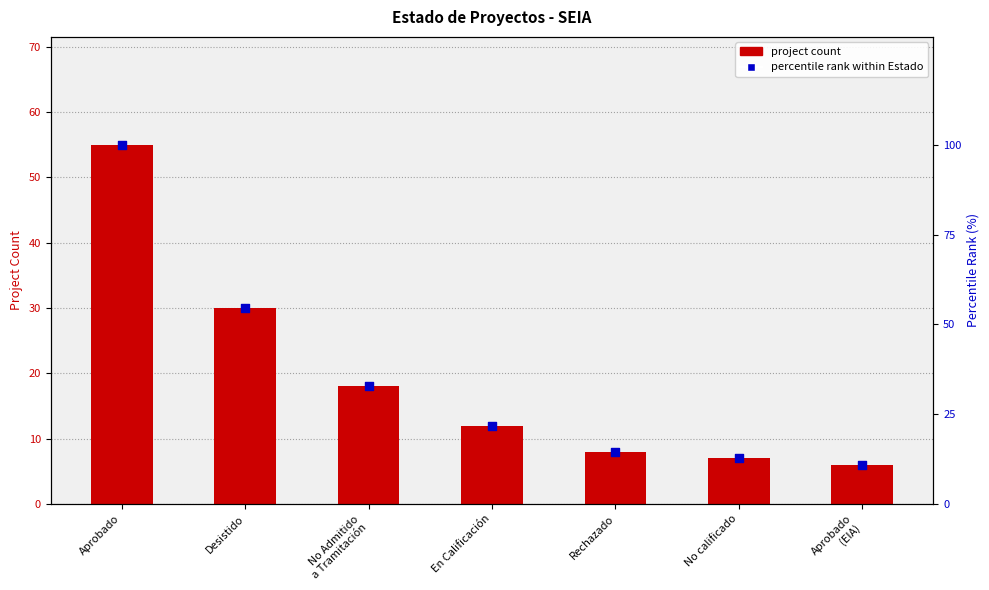

What is the total value across all series at Desistido?

84.5